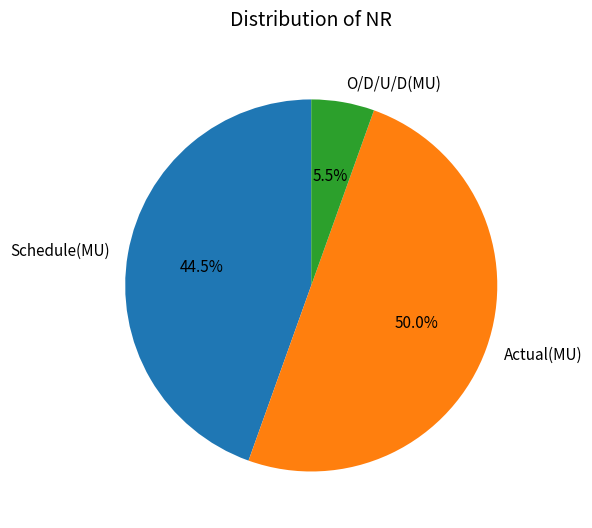

True or false: Actual(MU) accounts for 63% of the total.

False